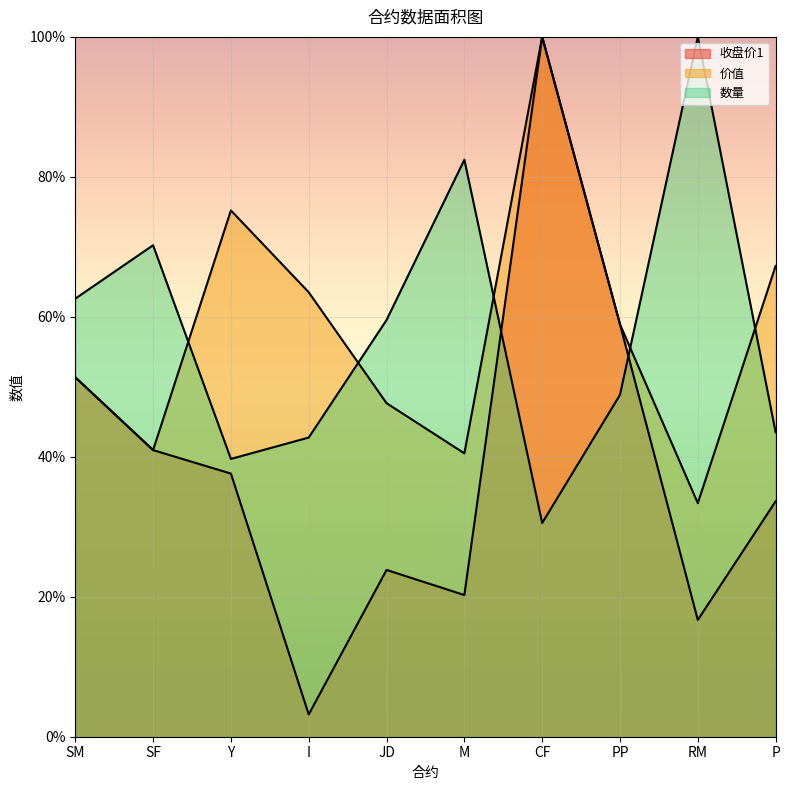

Is it true that 价值 equals 17.0 at JD?

False